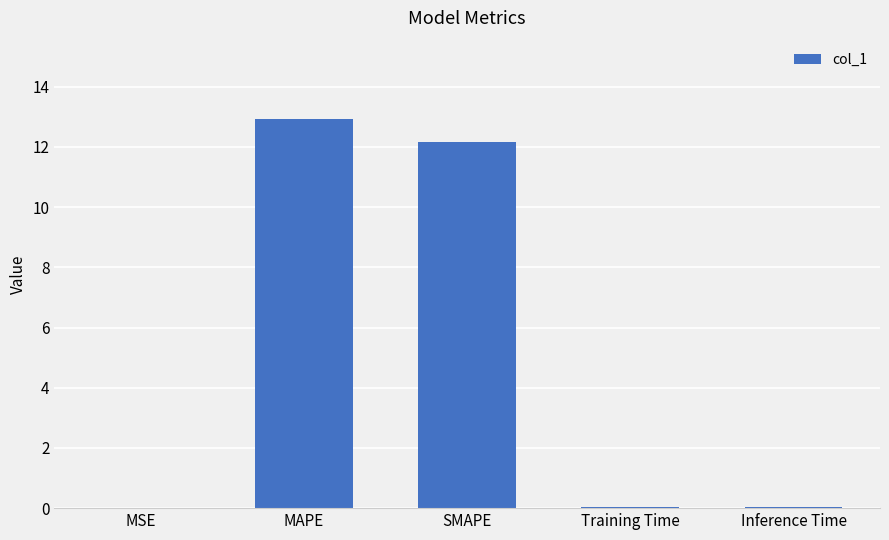

Which label corresponds to the largest value in the chart?

MAPE